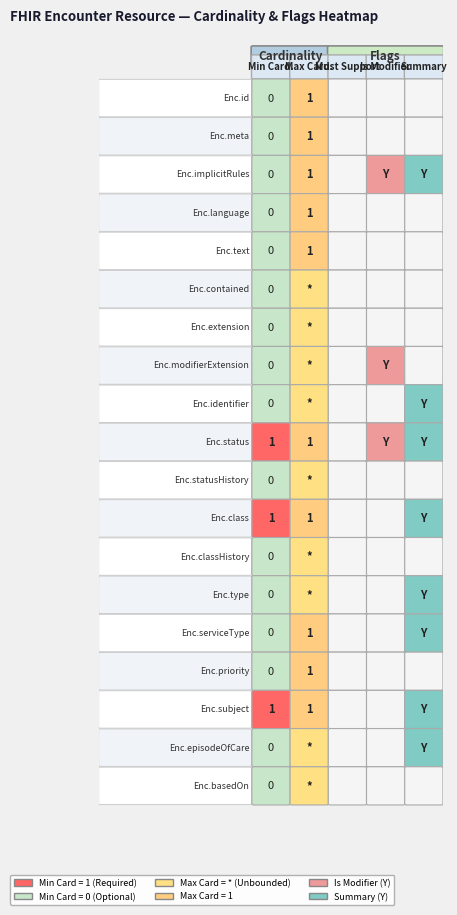

What is the sum of all Encounter.modifierExtension values?

1